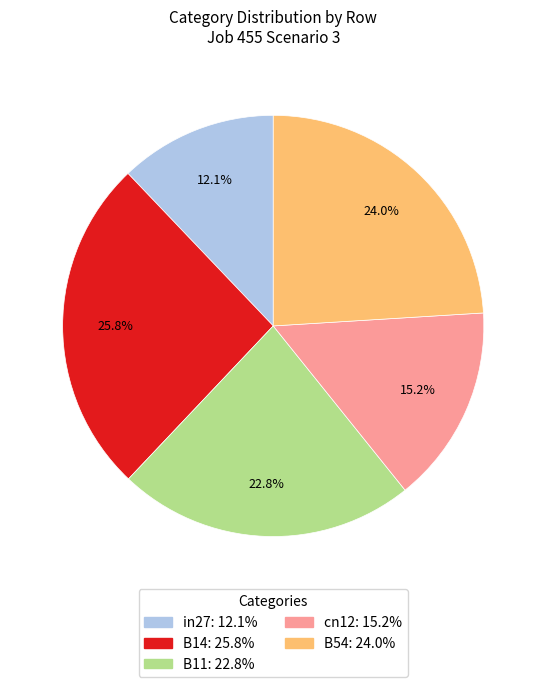

Is it true that B14 is 12% of the pie?

False